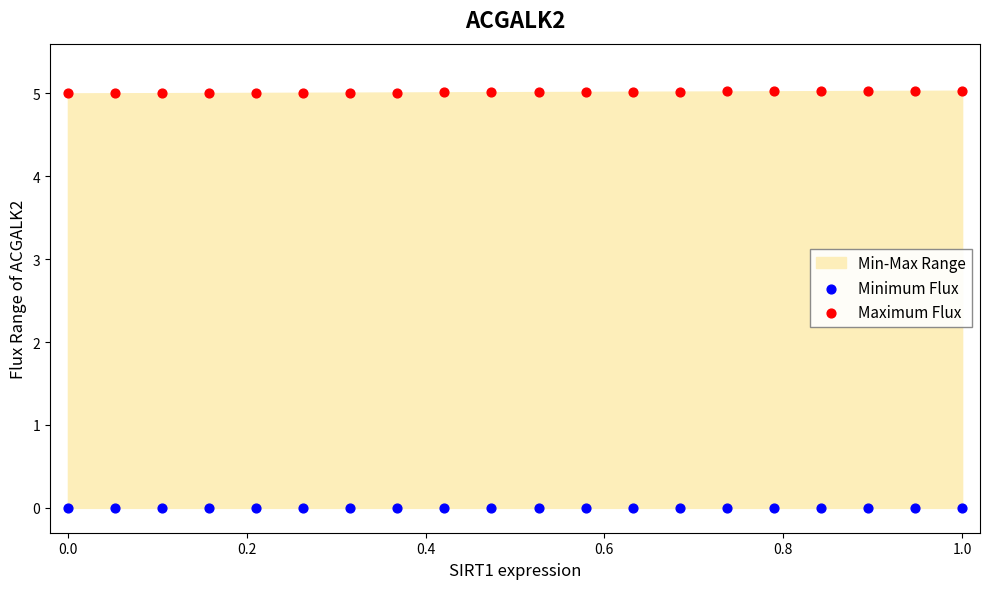

Which series contains the lowest Y value?

Minimum Flux